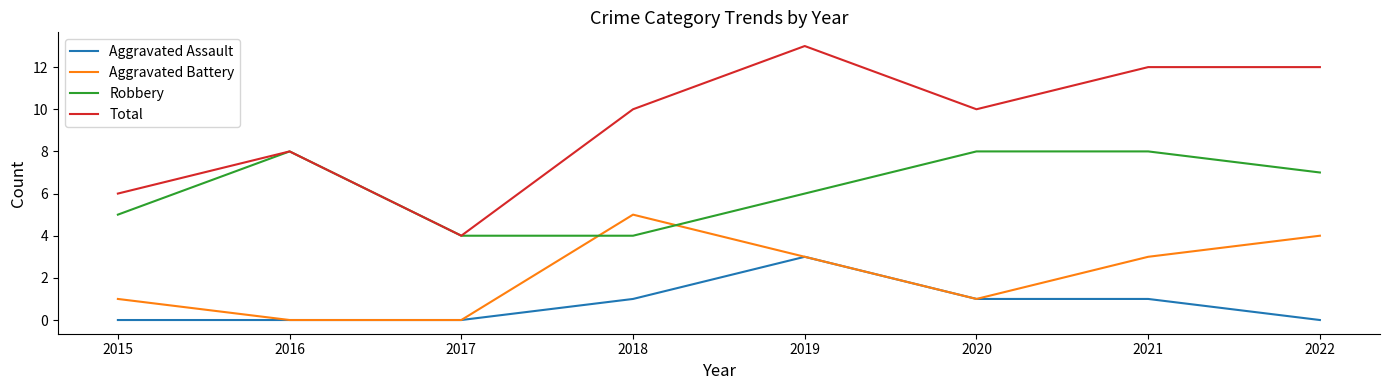

Read the Robbery value at 2016.

8